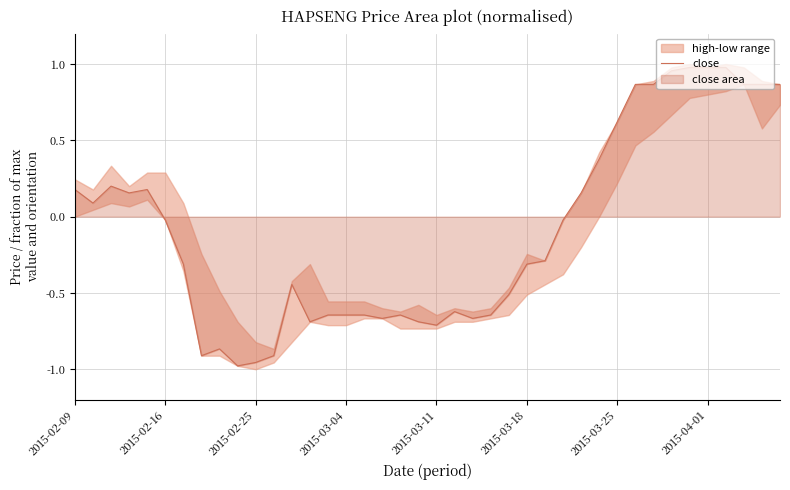

How many lines are shown in the chart?

1